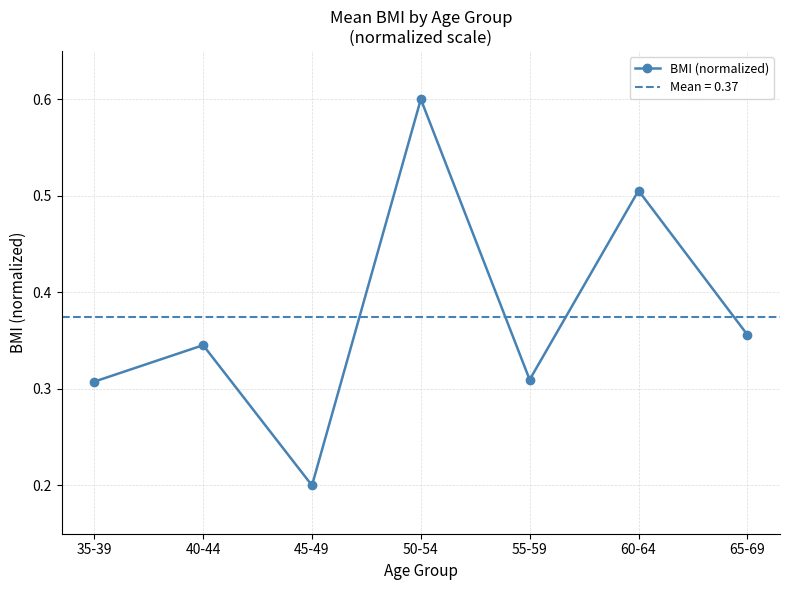

Reading left to right, transcribe all the data shown in this chart.

35-39=0.3	40-44=0.3	45-49=0.2	50-54=0.6	55-59=0.3	60-64=0.5	65-69=0.4